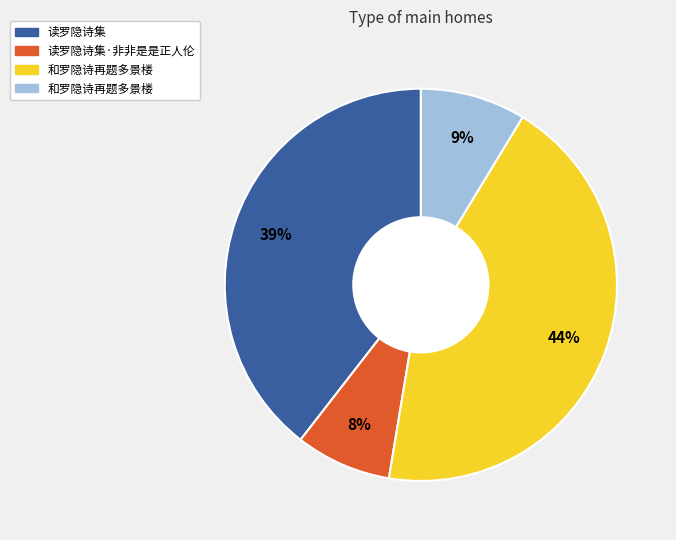

Does any single category account for the majority?

No